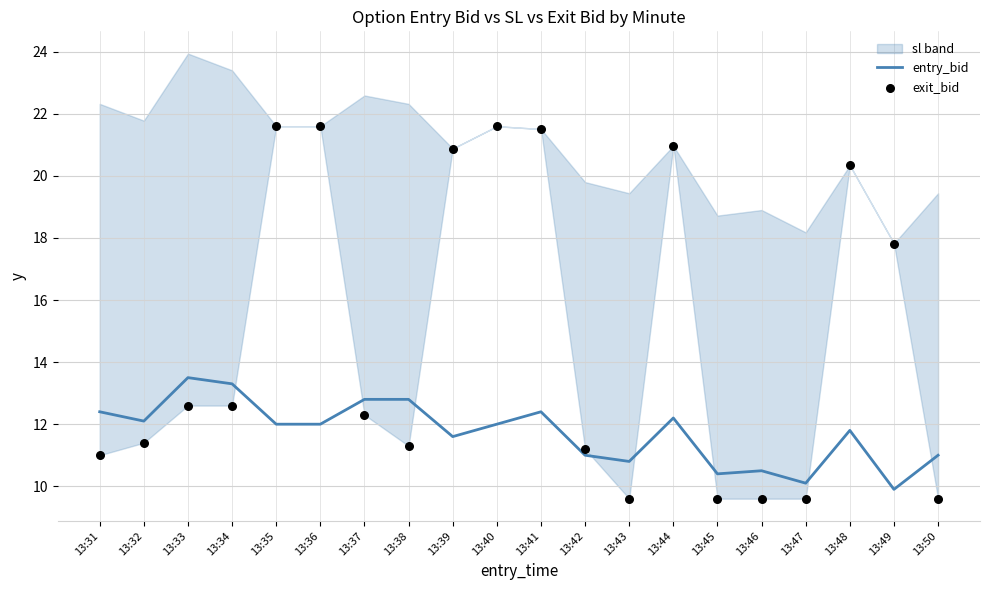

At how many categories does at least one series exceed 11?

15